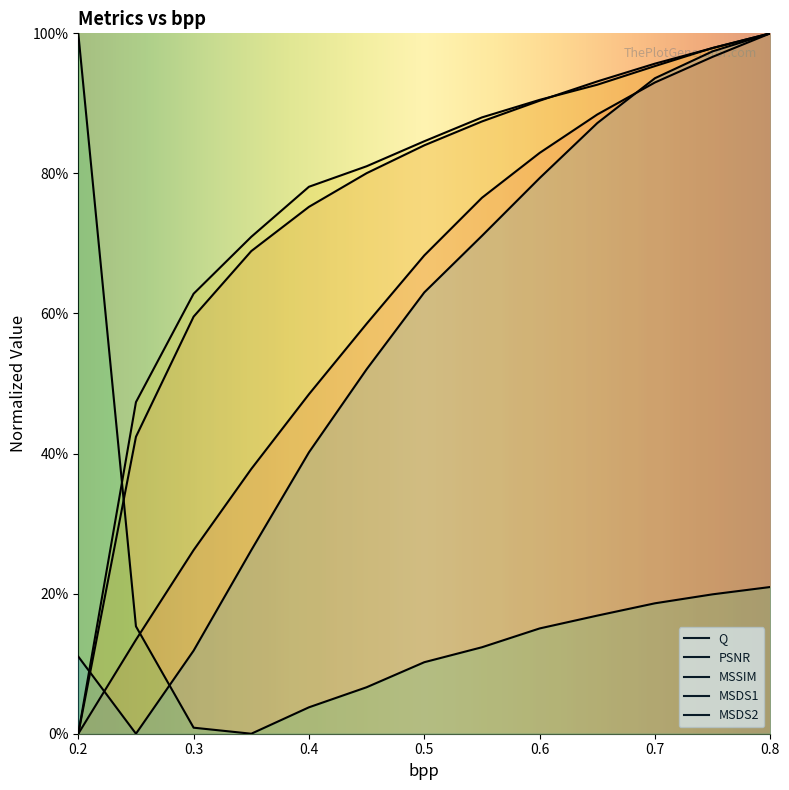

What is the maximum value for MSDS2?

100.0